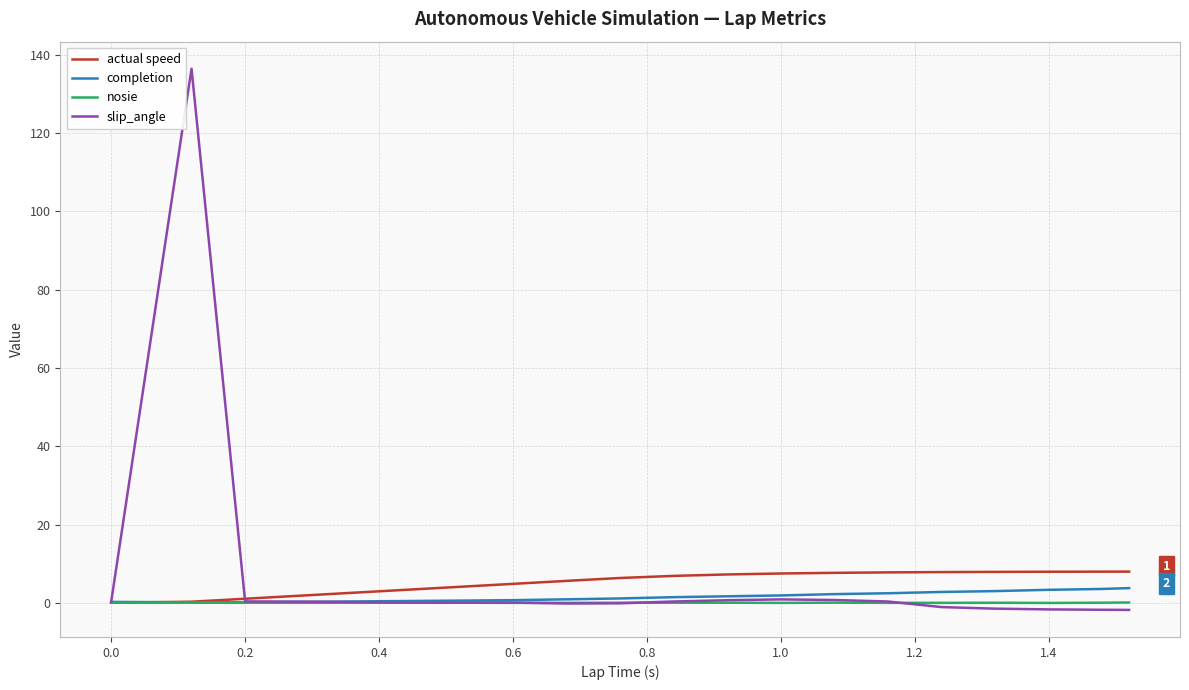

What is the difference between the second highest and second lowest values in the slip_angle series?

2.7